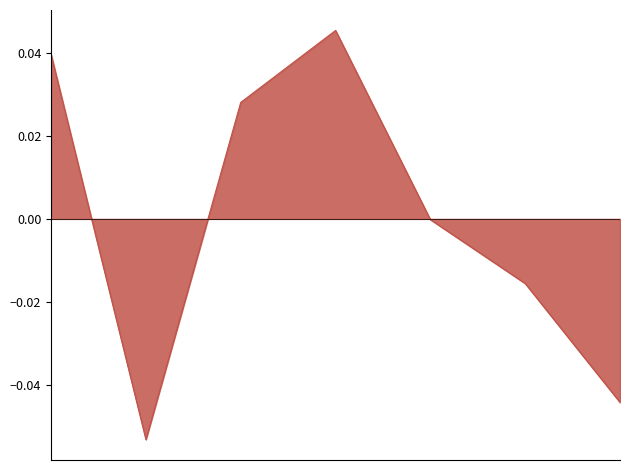

How many interior local valleys (lower than both neighbors) does the data have?

1